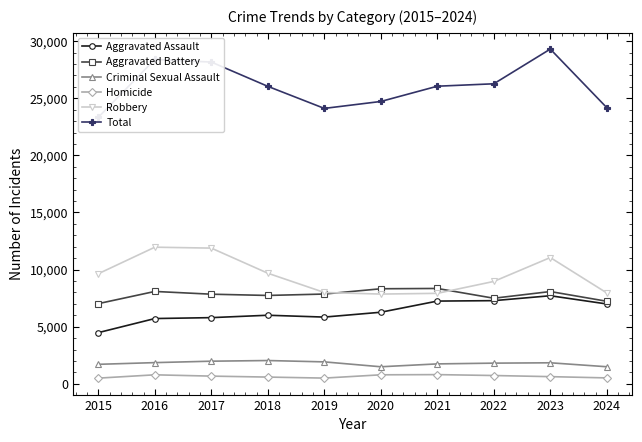

Is the value of Aggravated Assault at 2018 greater than the value of Robbery at 2017?

No